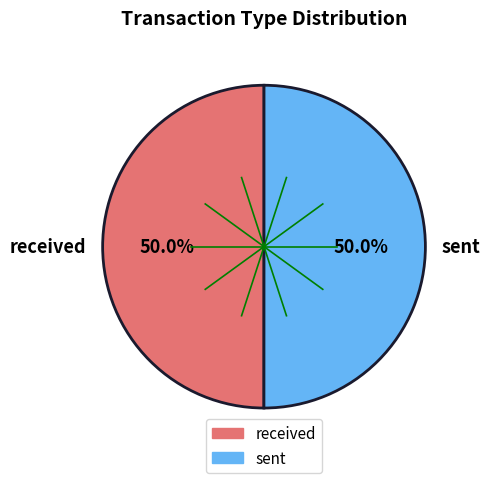

True or false: sent accounts for 50% of the total.

True